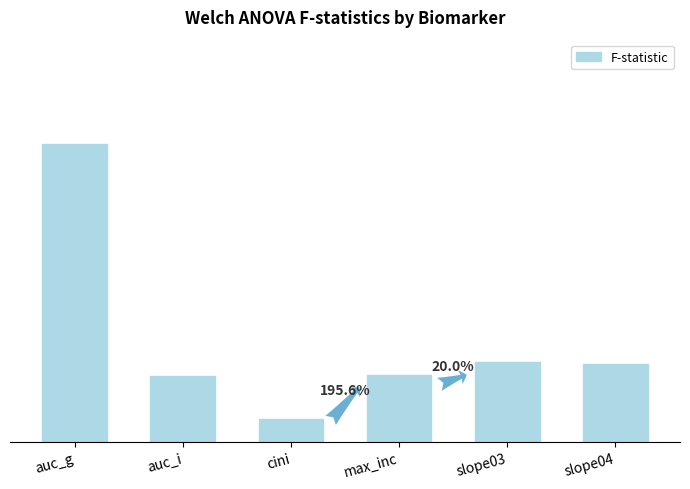

Are the bars horizontal?

No